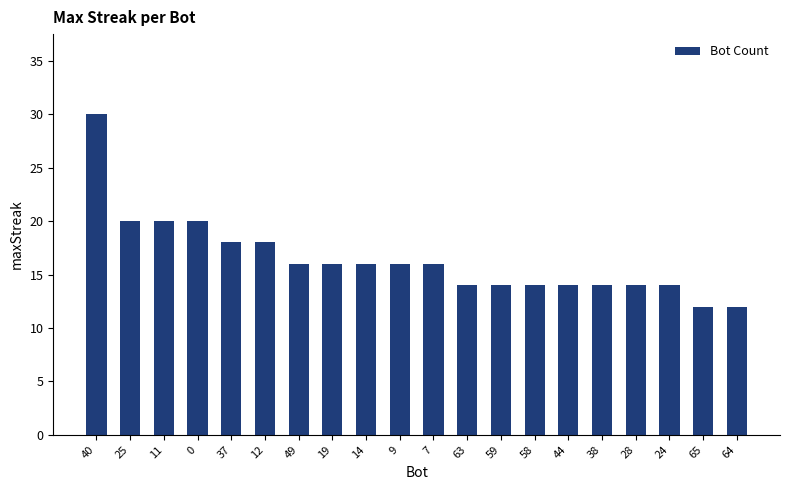

How many values are between 14 and 18?

14